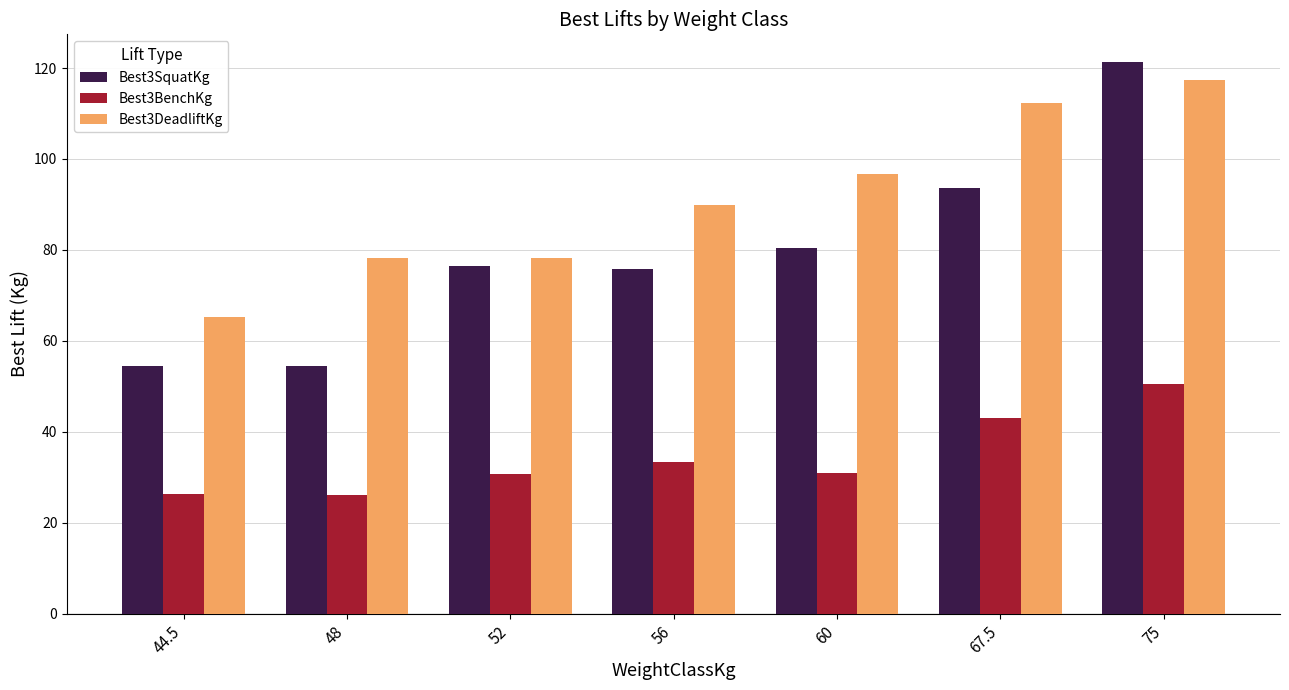

What are all the series names shown in the legend?

Best3SquatKg, Best3BenchKg, Best3DeadliftKg